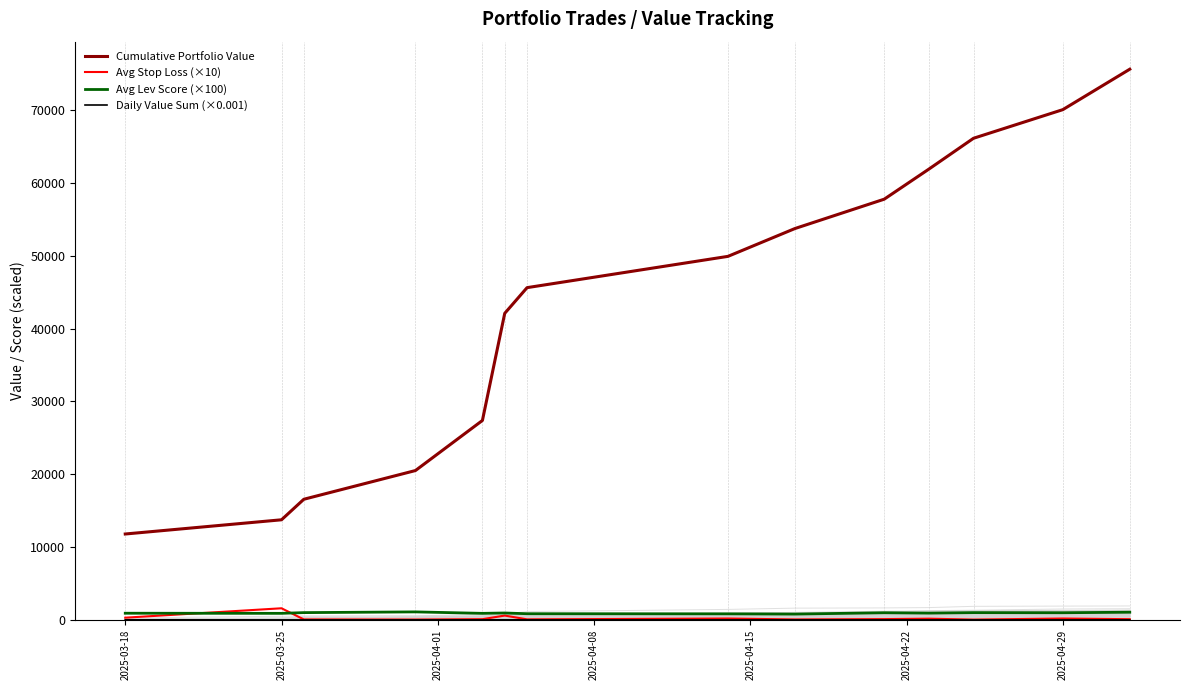

True or false: Avg Stop Loss (×10) and Cumulative Portfolio Value intersect in this chart.

False